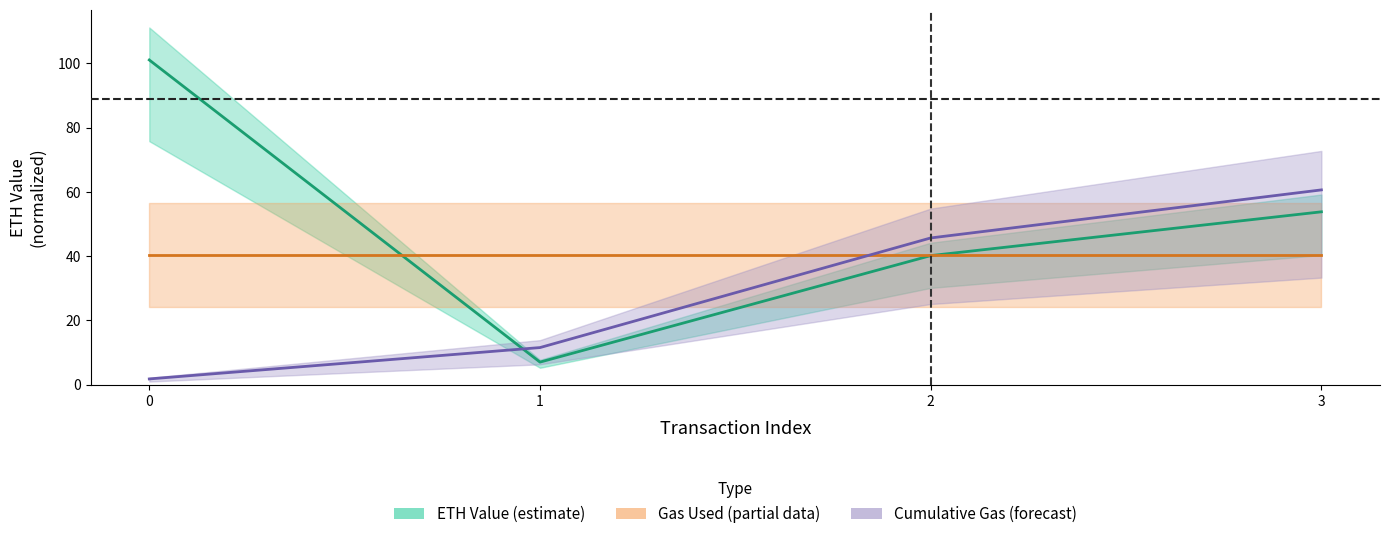

What is the value of the Gas Used (partial data) point at the 3rd from the left?

40.4